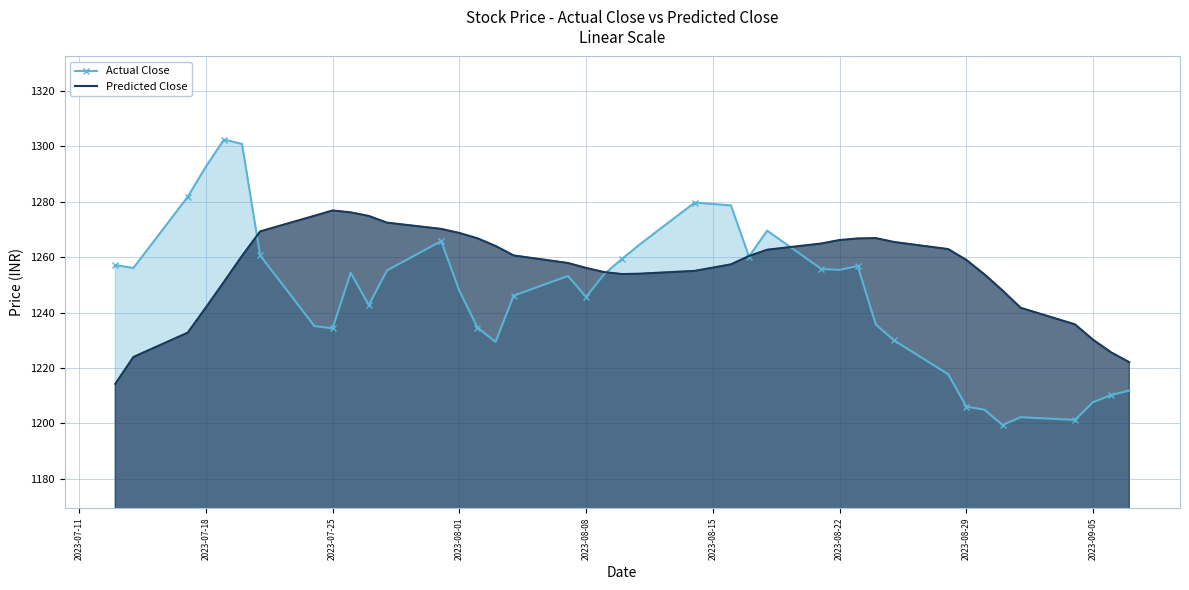

Is it true that Actual Close equals 1247.9 at 2023-08-01?

True